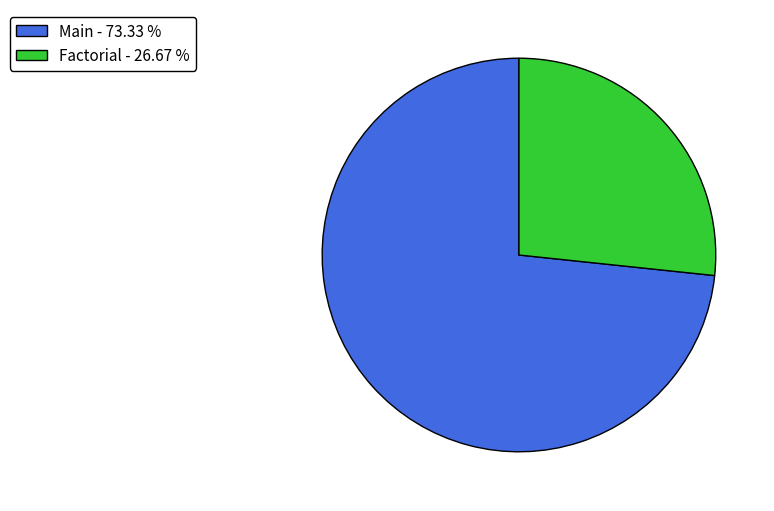

Does Factorial - 26.67 % represent more than half of the total?

No